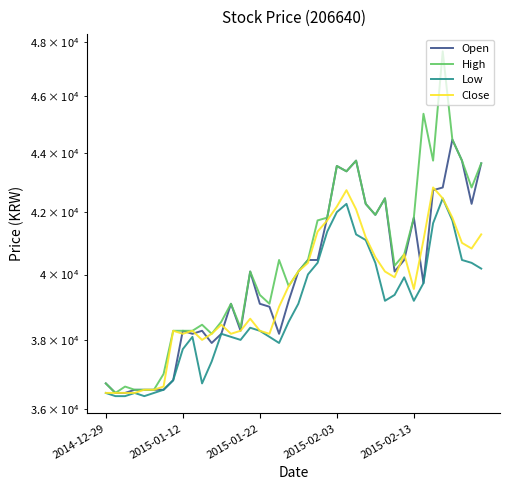

Rank the series by their average value, from lowest to highest.

Low, Close, Open, High